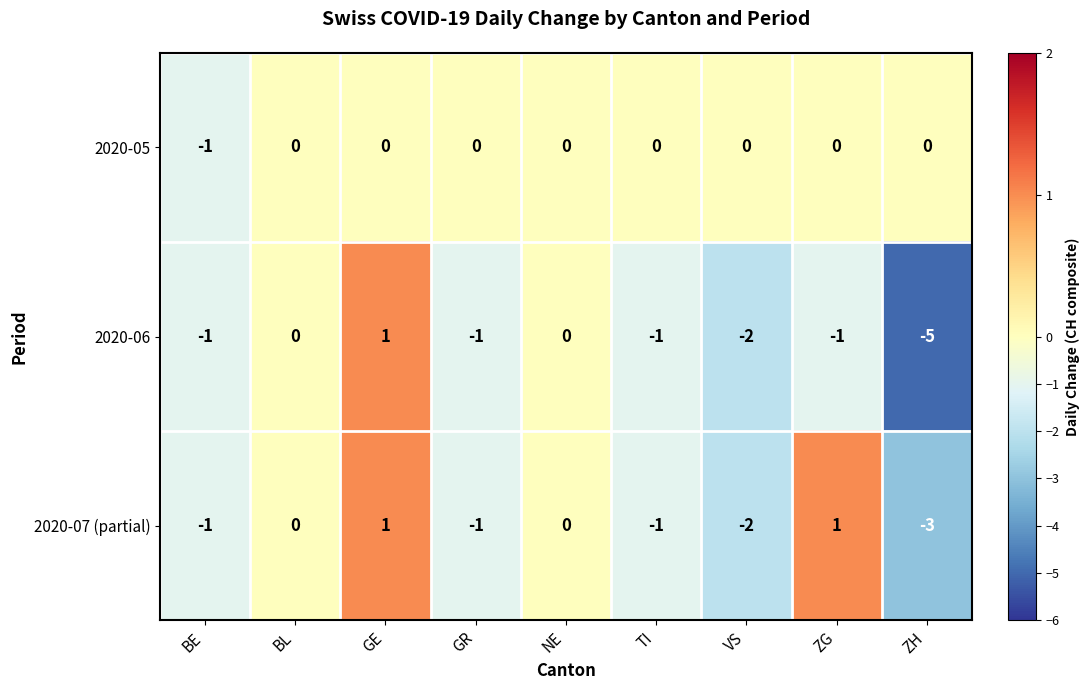

What is the smallest value displayed?

-5